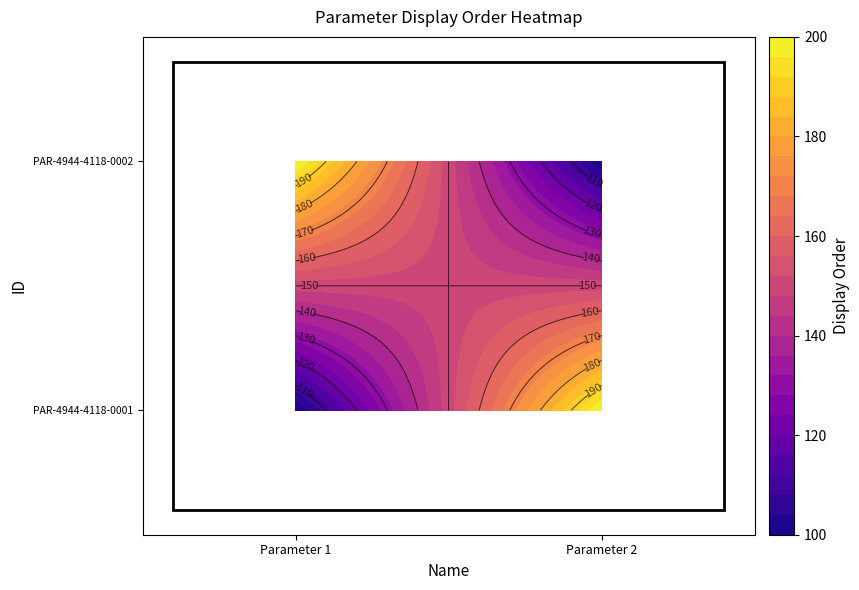

Where is PAR-4944-4118-0001 nearest to the value 150?

Parameter 1